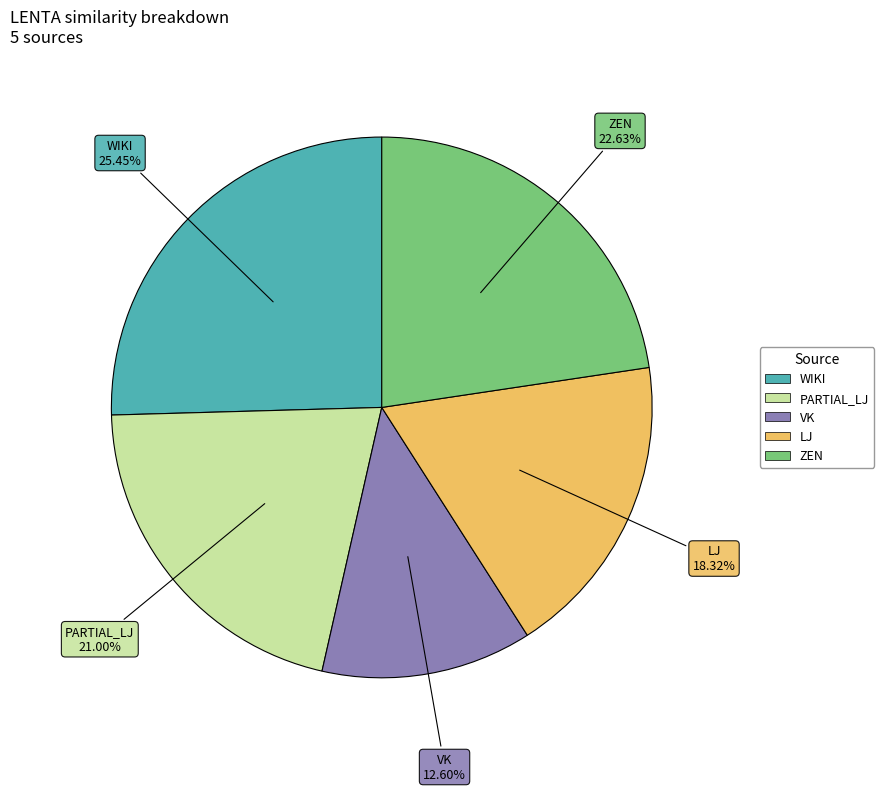

To the nearest percent, what is the average slice percentage?

20%